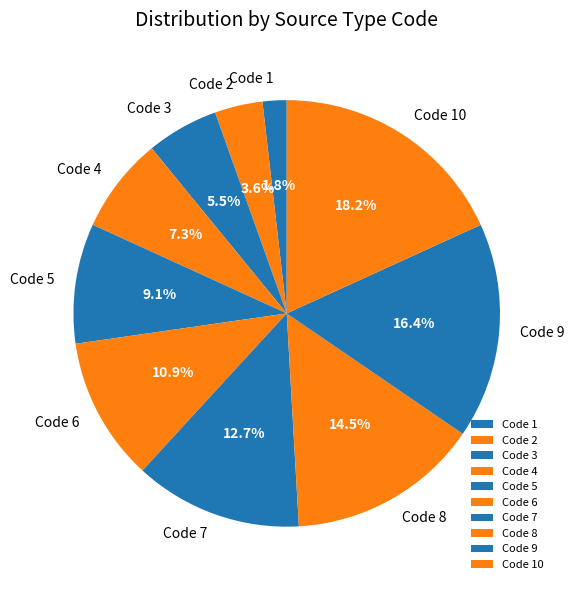

Rank the categories by value from lowest to highest.

Code 1, Code 2, Code 3, Code 4, Code 5, Code 6, Code 7, Code 8, Code 9, Code 10